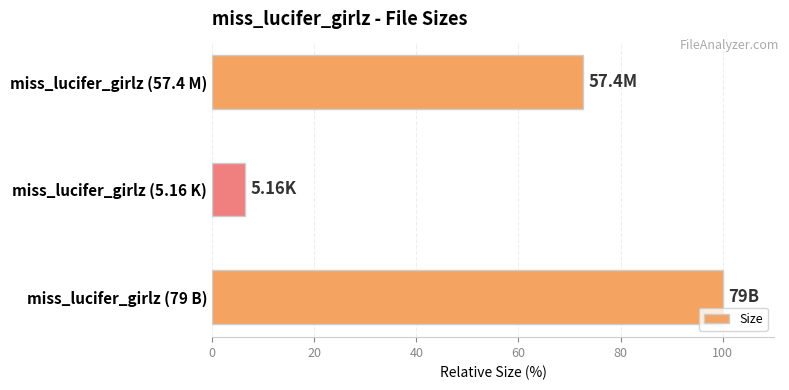

Between miss_lucifer_girlz (5.16 K) and miss_lucifer_girlz (79 B), which is larger?

miss_lucifer_girlz (79 B)